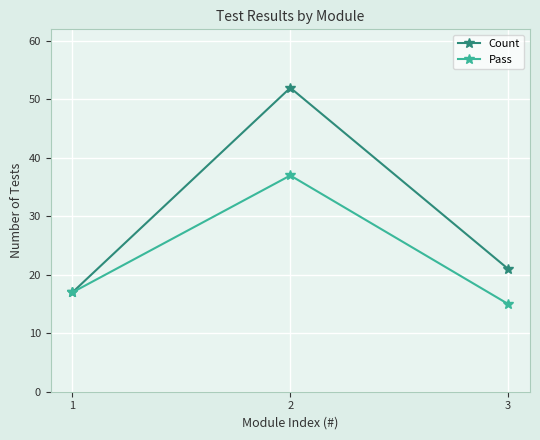

Which category has the lowest value across all series?

3